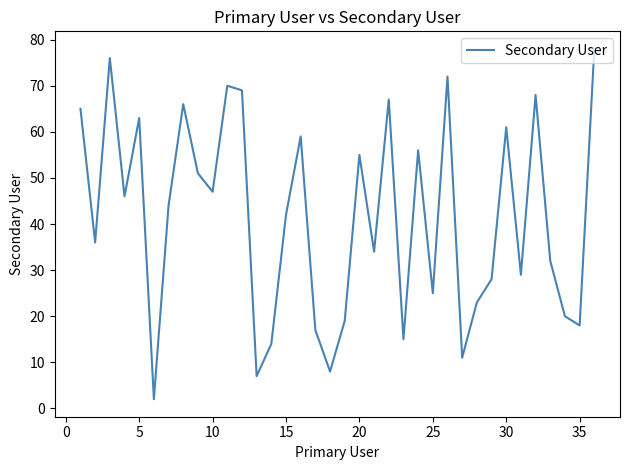

What is the maximum value shown in the chart?

78